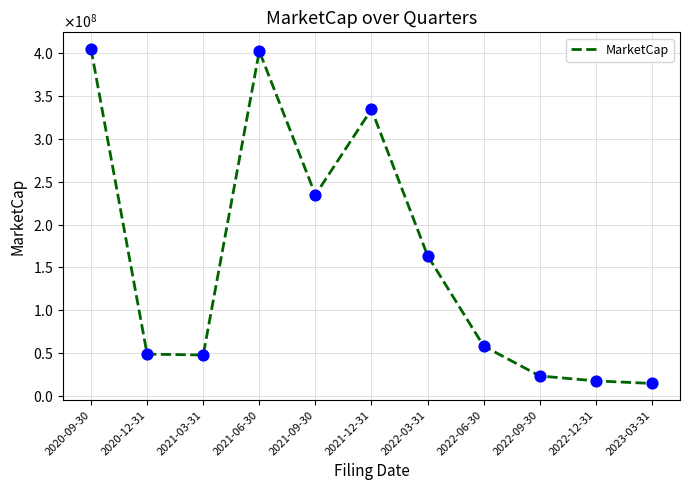

What is the ratio of the value at 2021-03-31 to the value at 2020-12-31?

1.0